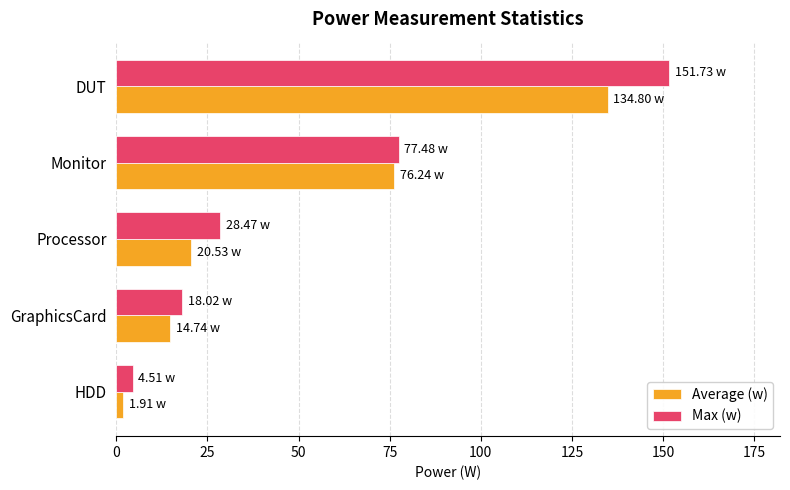

At which label does Max (w) reach its peak?

DUT